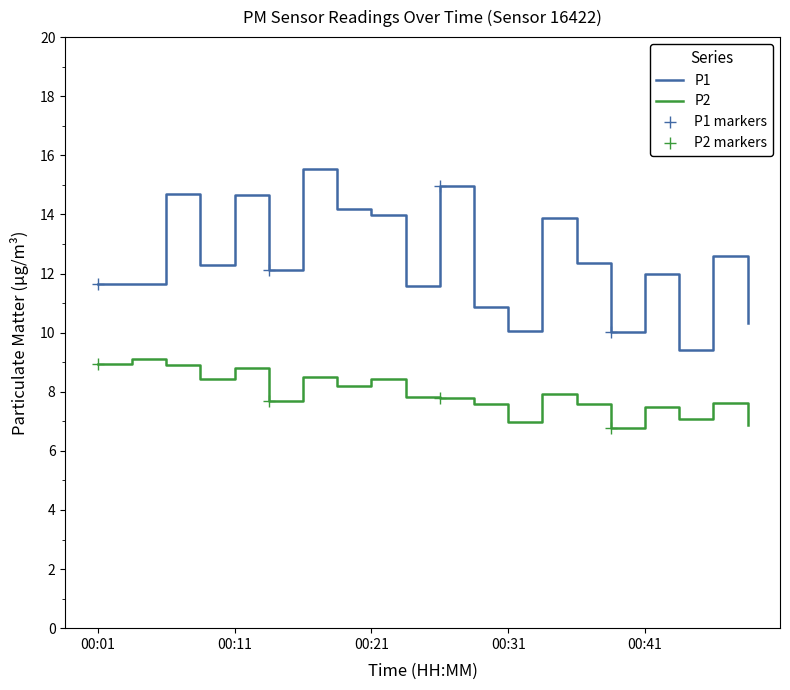

What is the difference between the second highest and second lowest values in the P1 series?

4.9